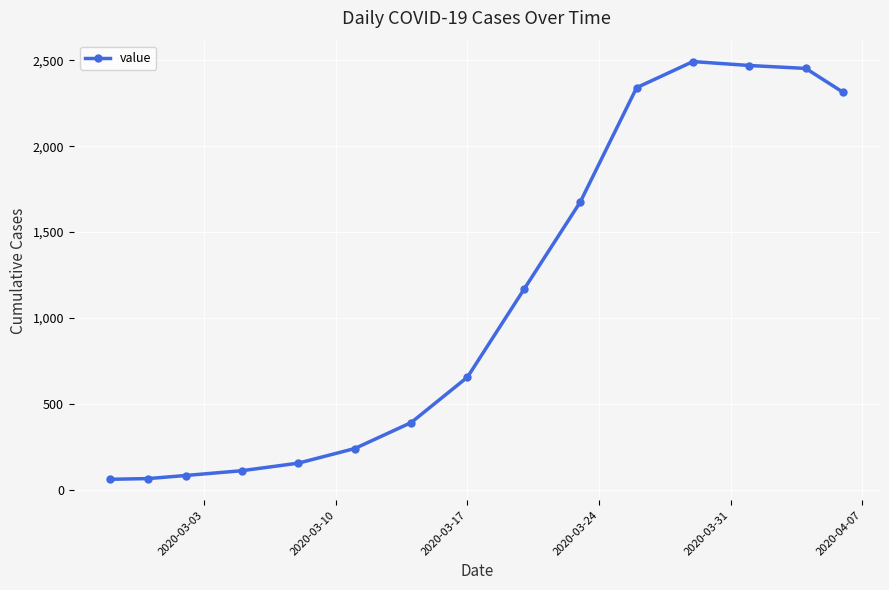

What is the value of the 14th point from the left?

2453